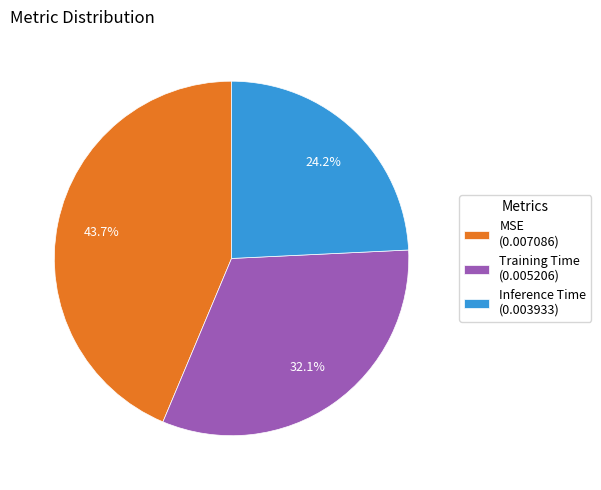

How many segments does this pie chart have?

3